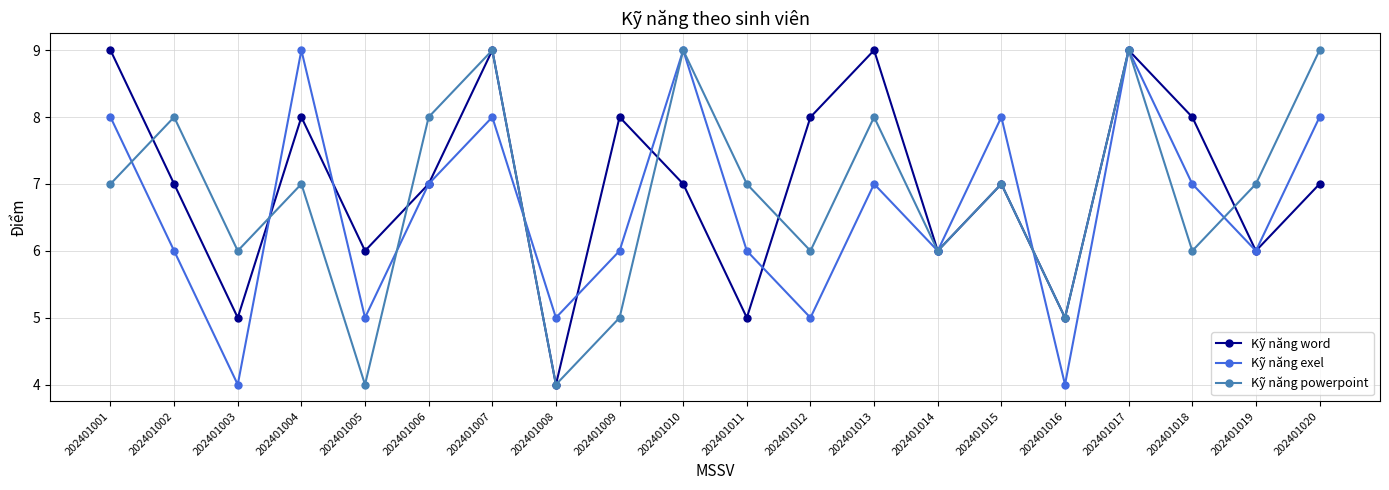

What is the maximum value shown in the chart?

9